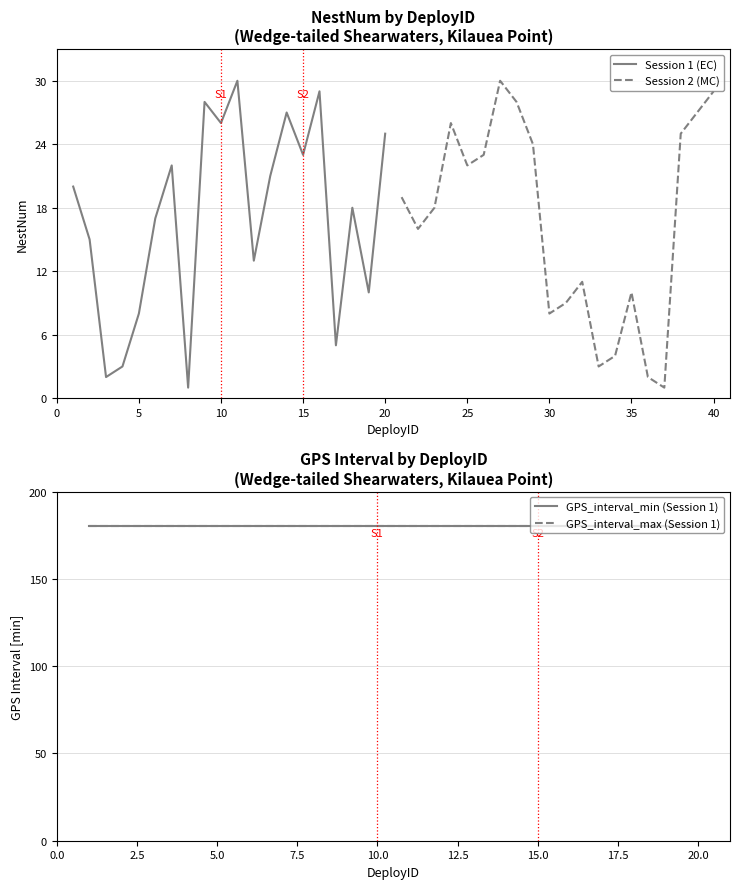

List the series in order of their peak value, highest first.

GPS_interval_min (Session 1), GPS_interval_max (Session 1), Session 1 (EC), Session 2 (MC)